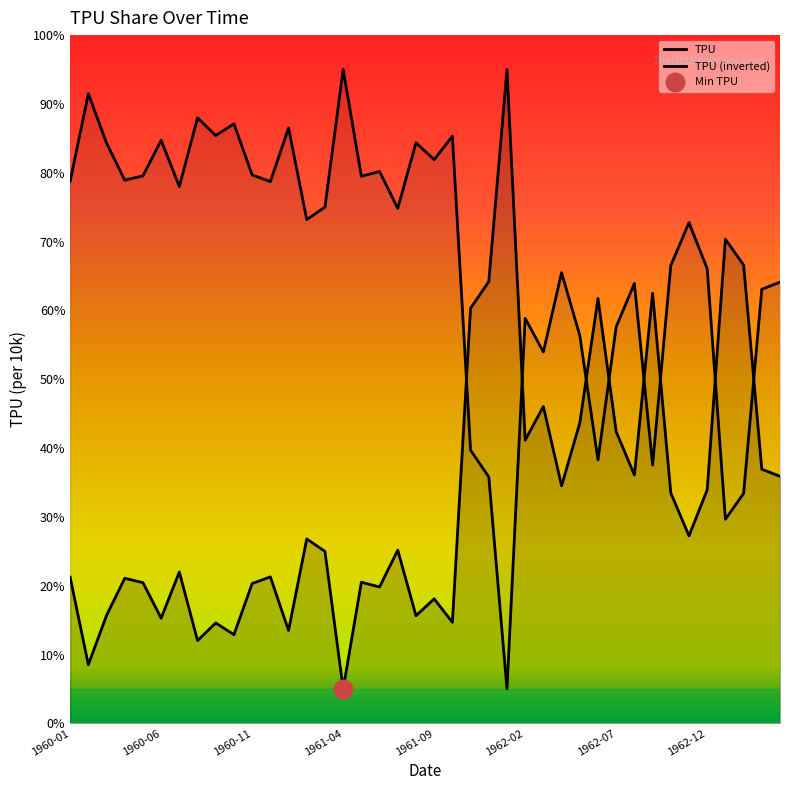

What is the change in value from 1960-02 to 1962-03?

+37.5